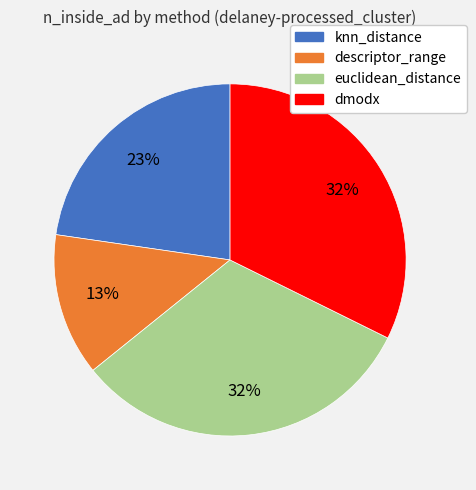

Which has a higher value, knn_distance or descriptor_range?

knn_distance